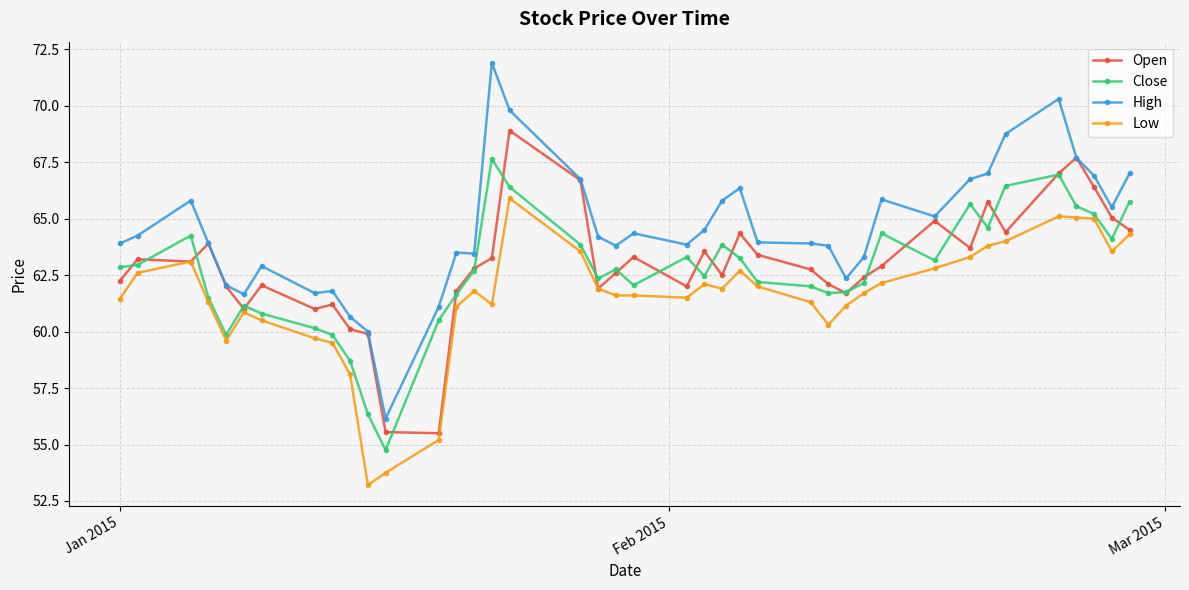

Rank the series by their maximum value, from highest to lowest.

High, Open, Close, Low